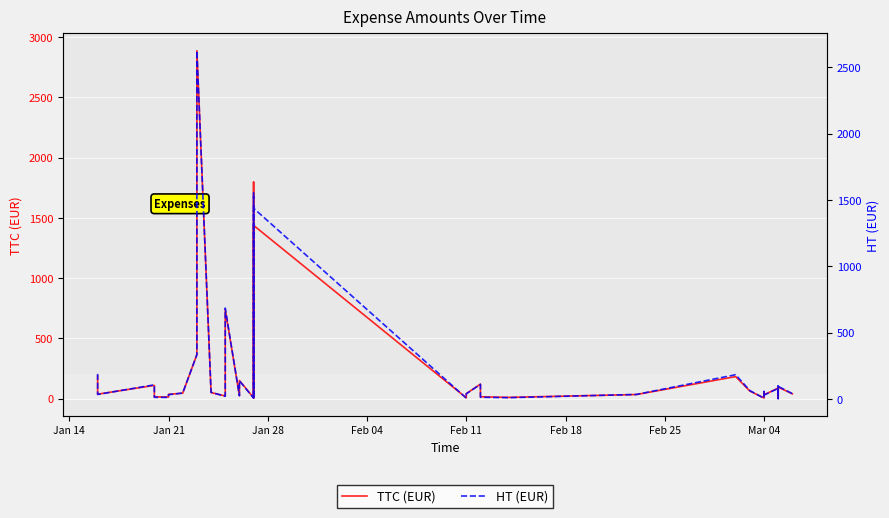

At how many categories does at least one series exceed 669?

4